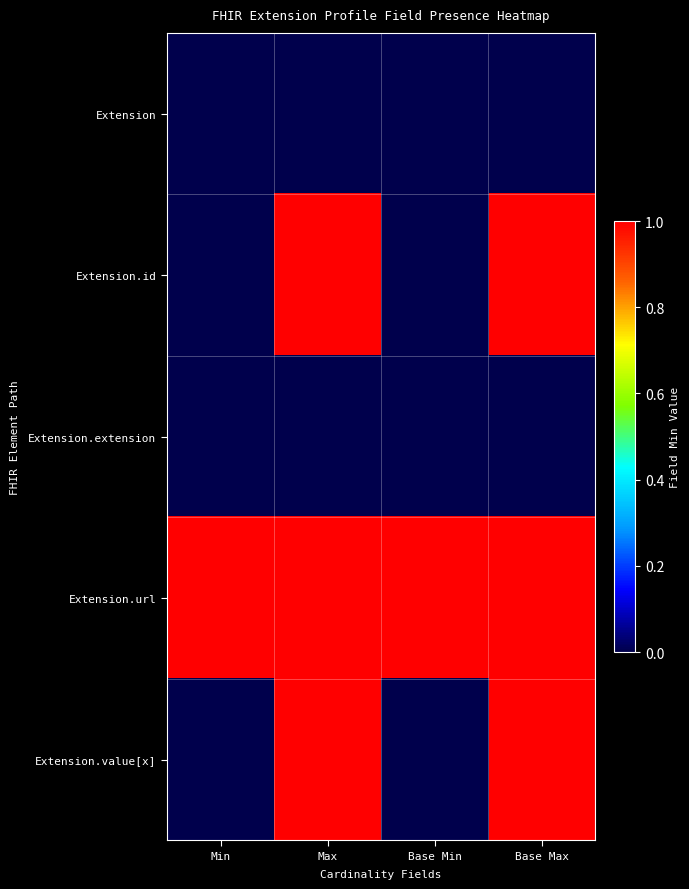

Between Max and Base Min, which is larger?

Max